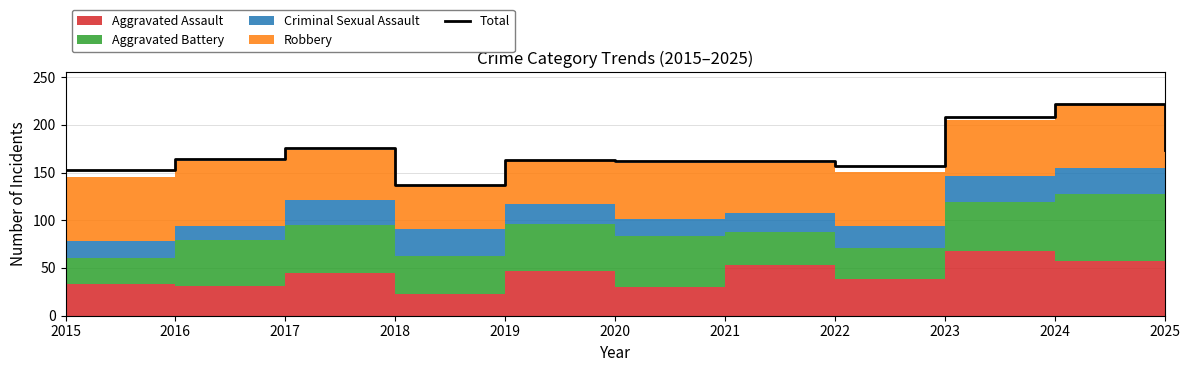

Reading left to right, list all the values displayed in this chart.

2015=153	2016=164	2017=176	2018=137	2019=163	2020=162	2021=162	2022=157	2023=208	2024=222	2025=174